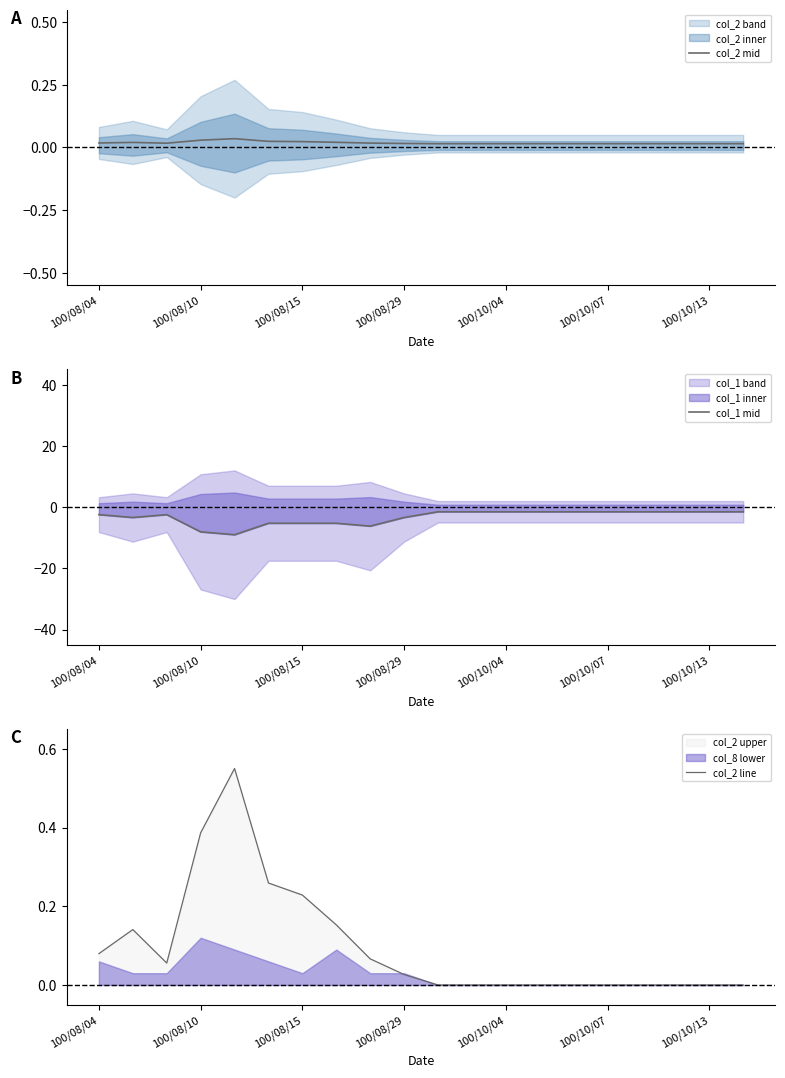

How many interior local peaks does the col_2 line series have?

2